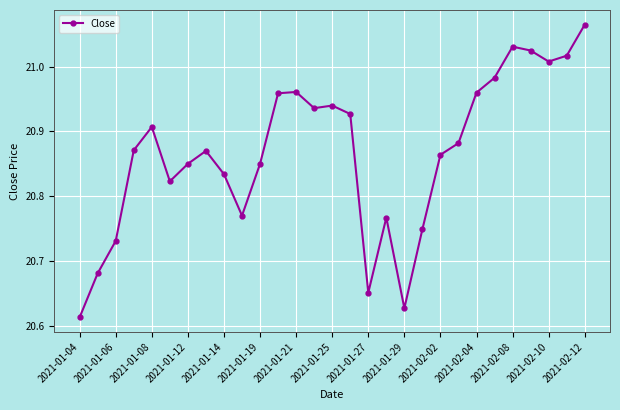

True or false: the data has more than 2 interior local peaks.

True